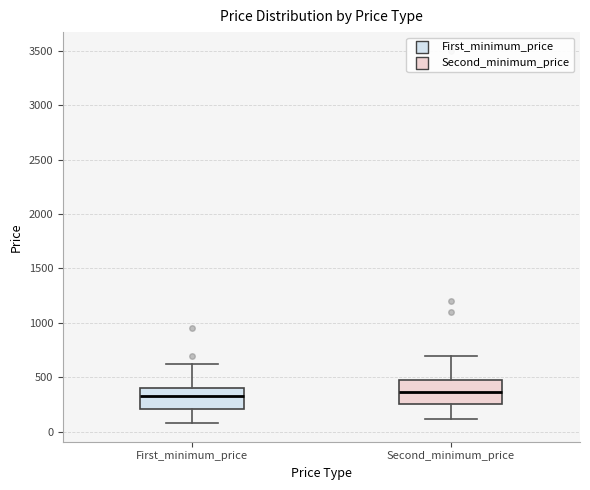

Reading left to right, transcribe this box plot: for each box, give where its median line is, the range the box spans, and where its two whiskers end, as read against the y-axis. The values are not printed on the chart, so give them approximately, as read against the axis.

First_minimum_price: median 350, box 200 to 400, whiskers 100 to 650
Second_minimum_price: median 350, box 250 to 500, whiskers 100 to 700